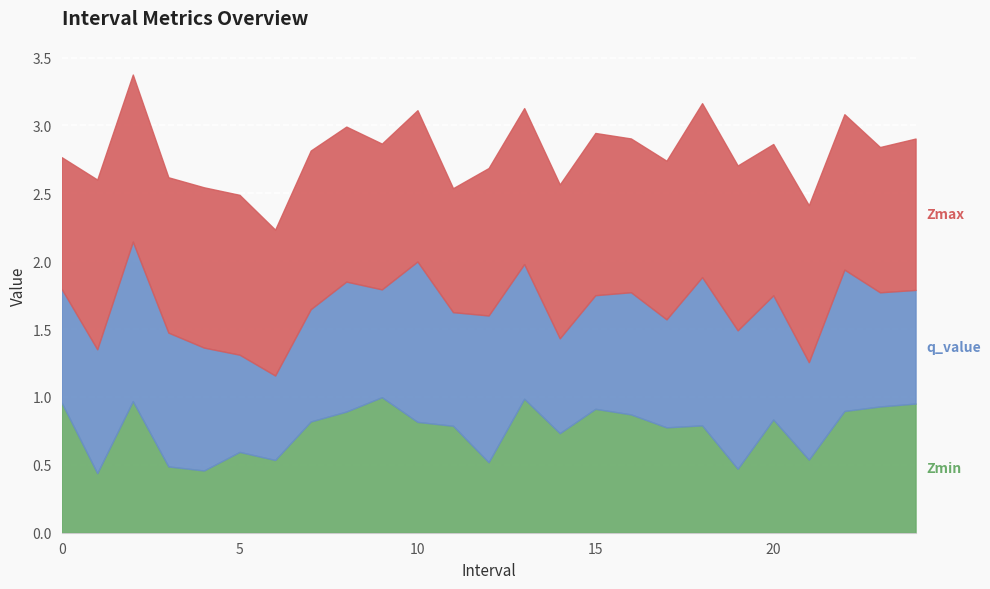

In q_value, how many points are lower than both neighbors (excluding endpoints)?

6